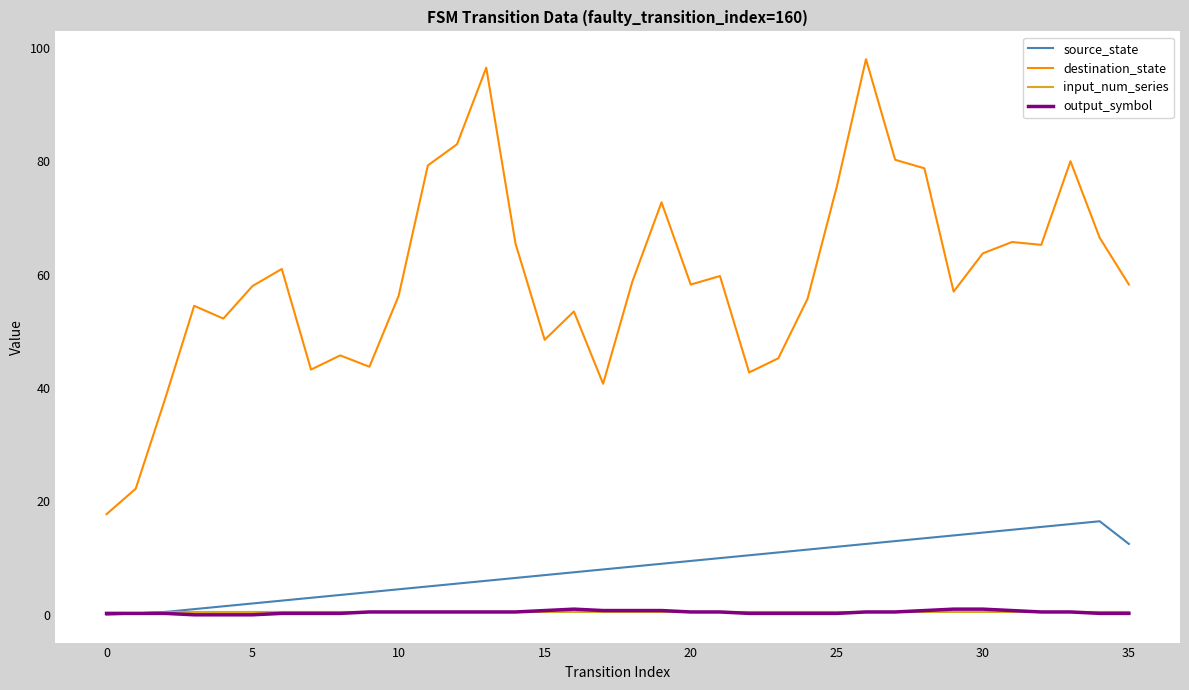

Which series has the largest range (max minus min)?

destination_state